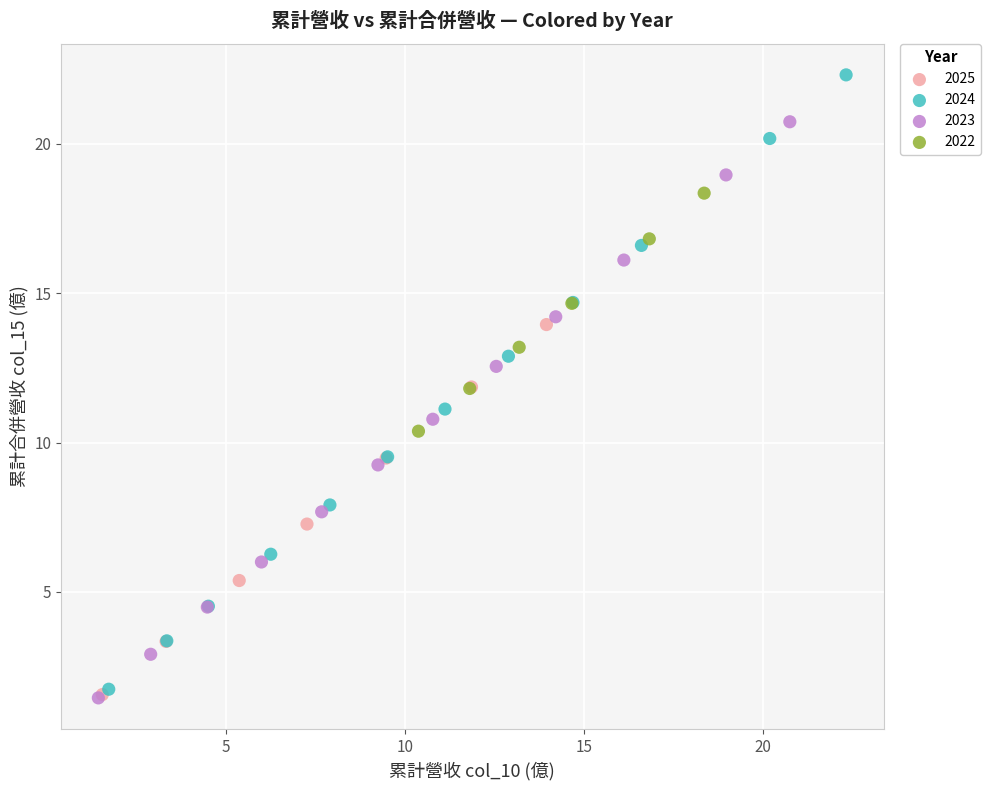

Which series has the largest Y range (max minus min)?

2024